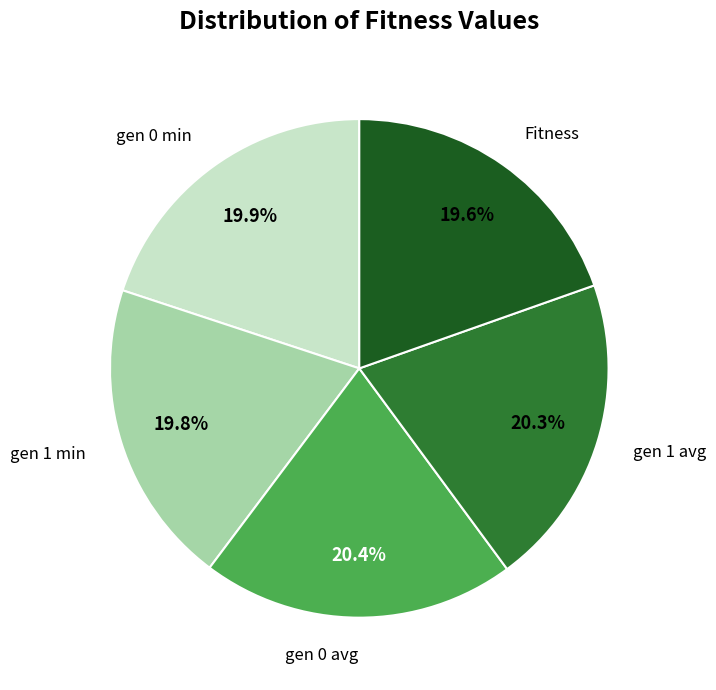

Is there a majority slice in this chart?

No